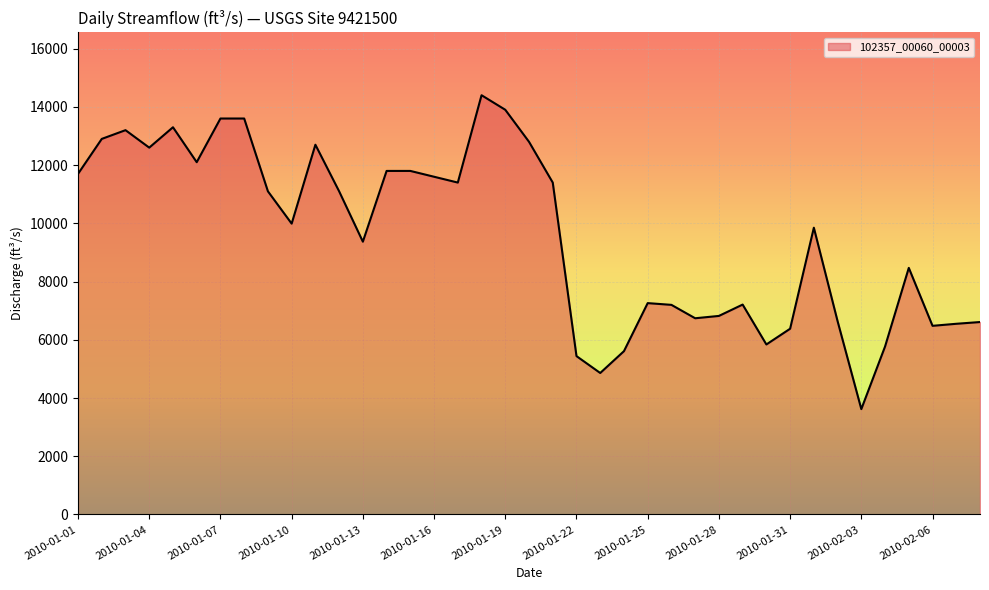

What is the maximum value shown in the chart?

14400